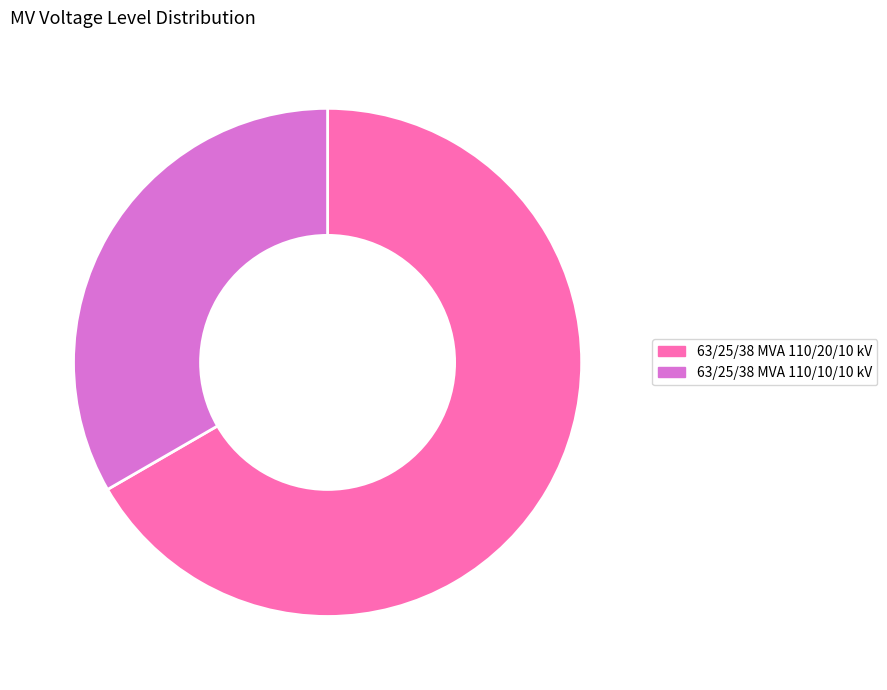

Is it true that 63/25/38 MVA 110/20/10 kV is 73% of the pie?

False